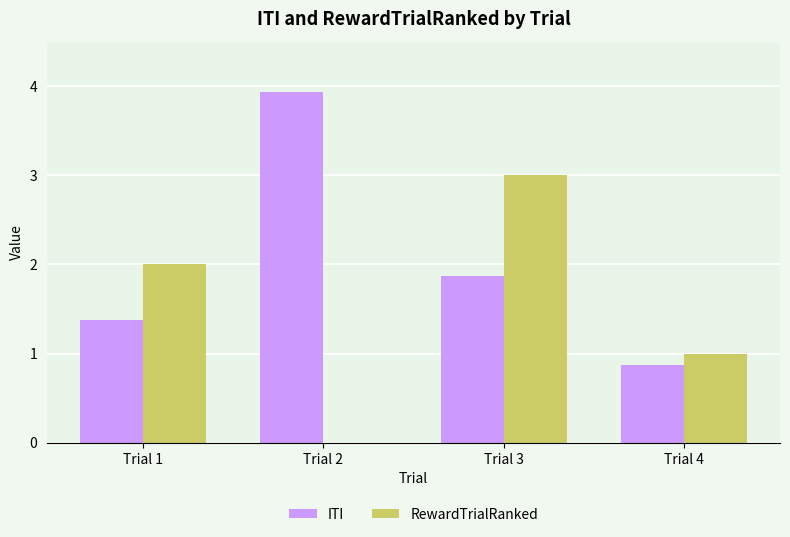

What is the approximate value of RewardTrialRanked at Trial 1?

2.0